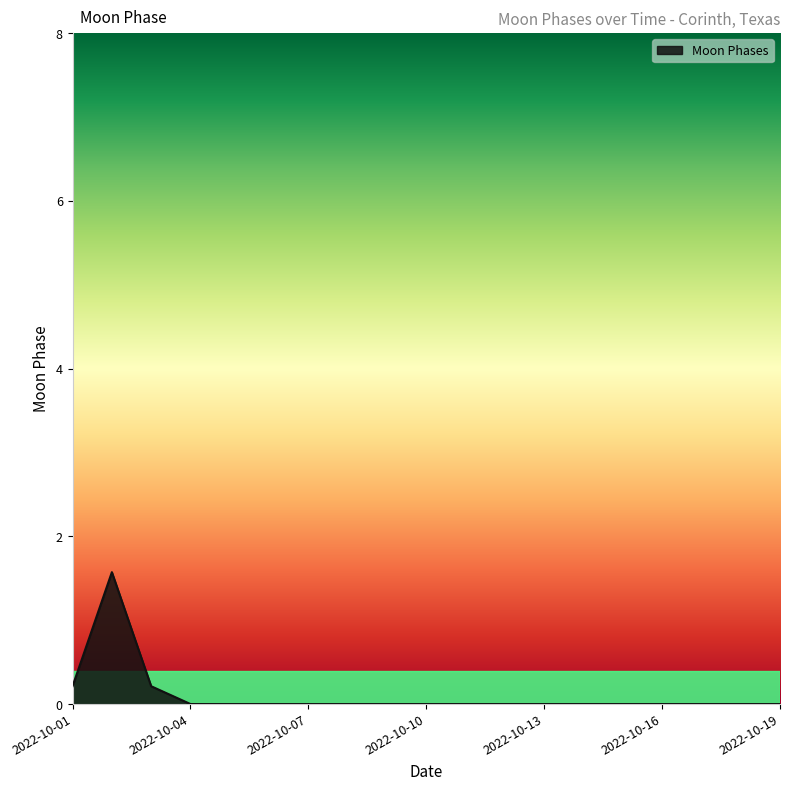

What is the difference between the maximum and minimum values?

1.6